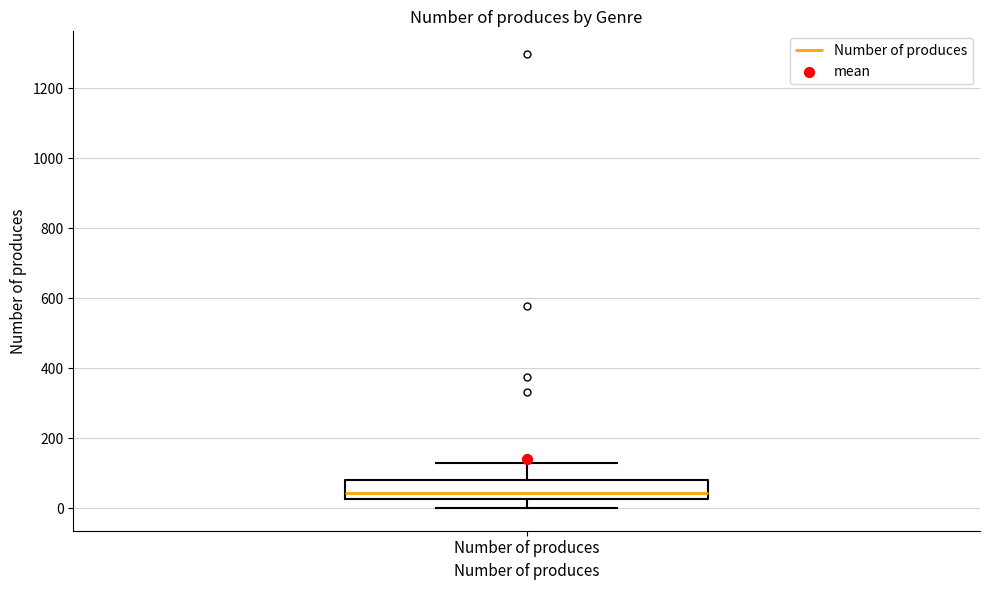

Where is the upper edge of the box for Number of produces on the y-axis? The values are not printed on the chart, so give them approximately, as read against the axis.

80